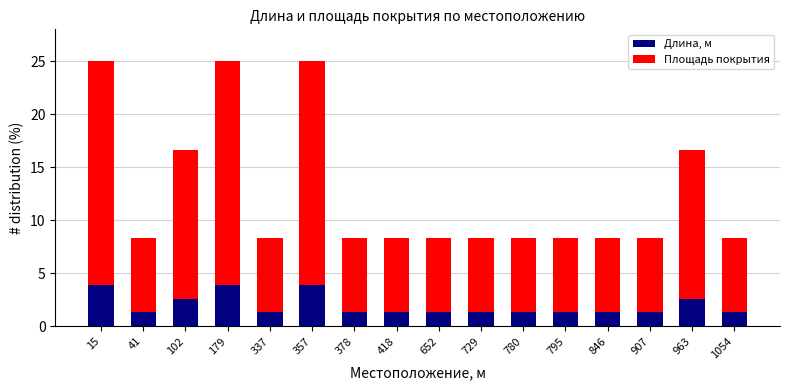

Is it true that Длина, м equals 1.3 at 337?

True